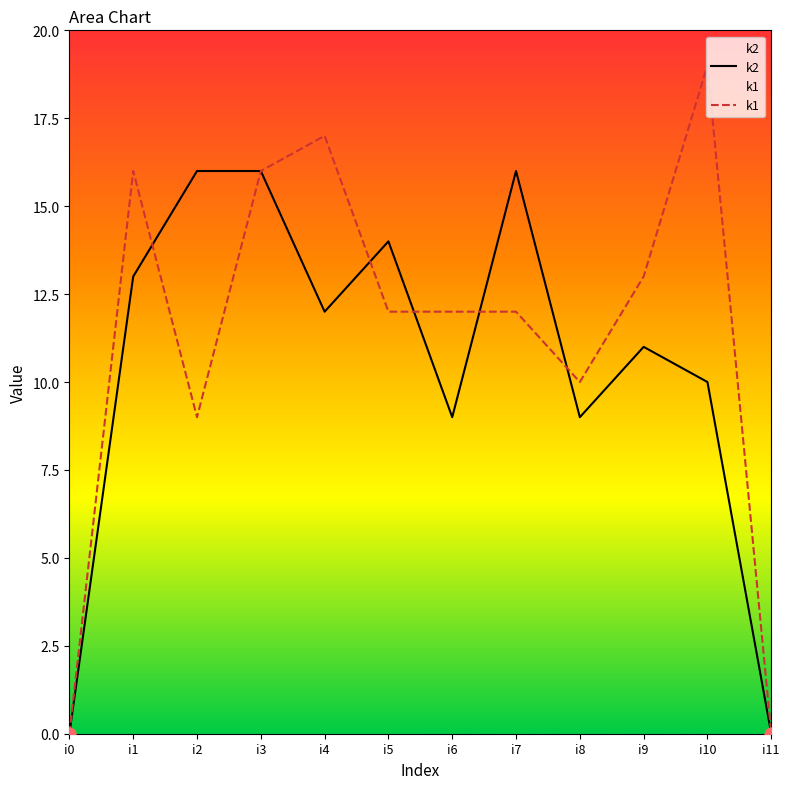

At how many categories does at least one series exceed 3?

10